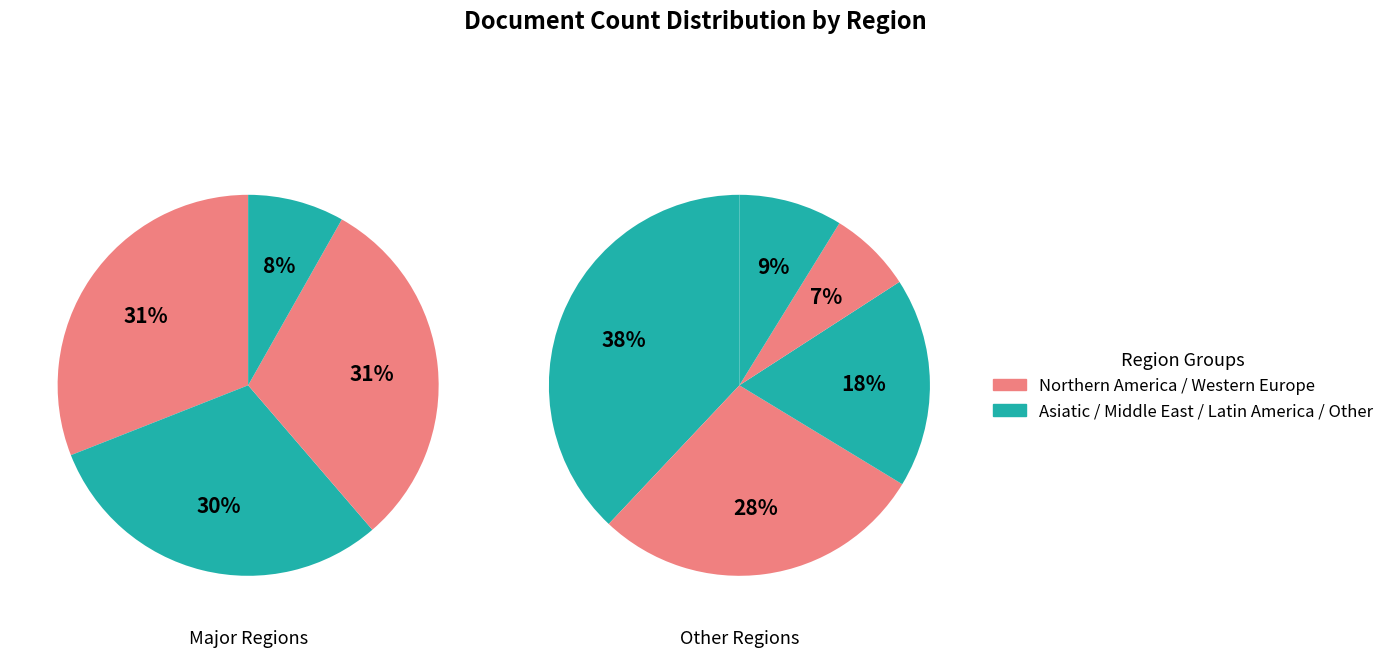

To the nearest percent, what is the combined percentage of Asiatic Region and Africa?

21%